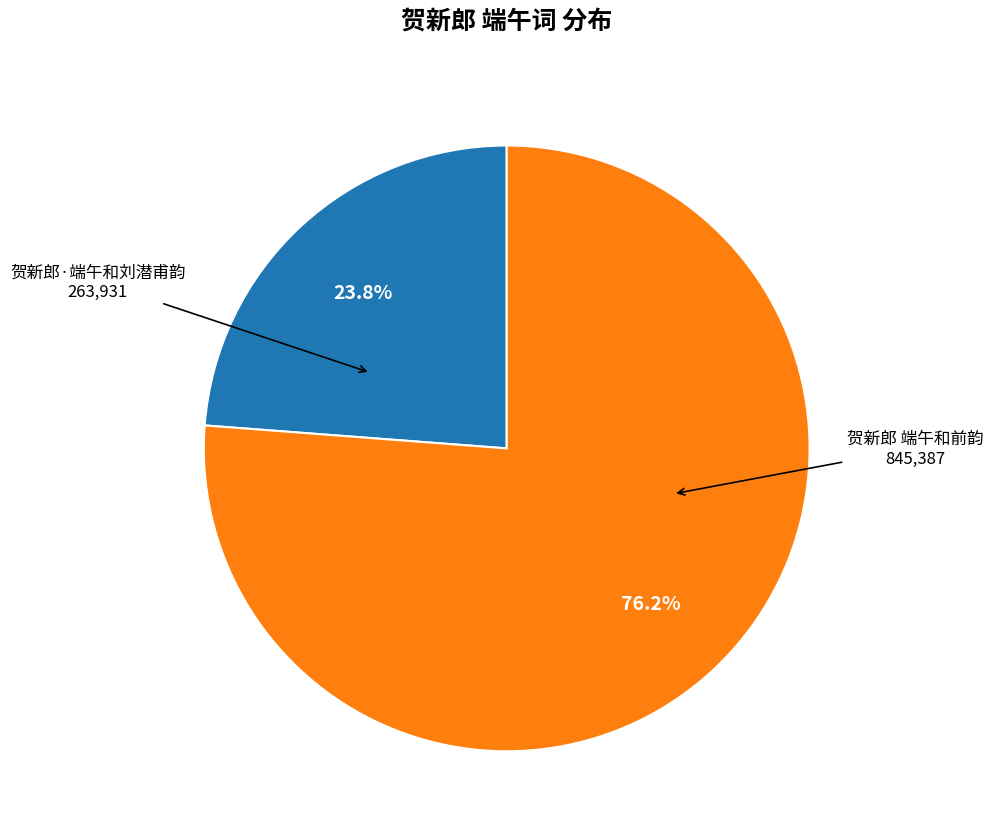

Count the number of slices in the pie.

2